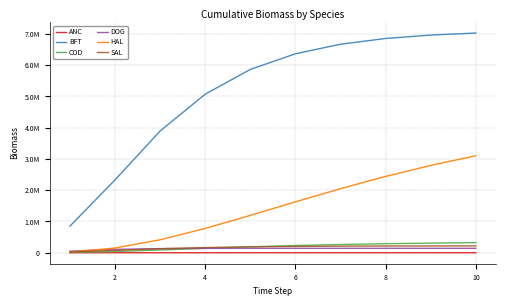

What are all the series names shown in the legend?

ANC, BFT, COD, DOG, HAL, SAL